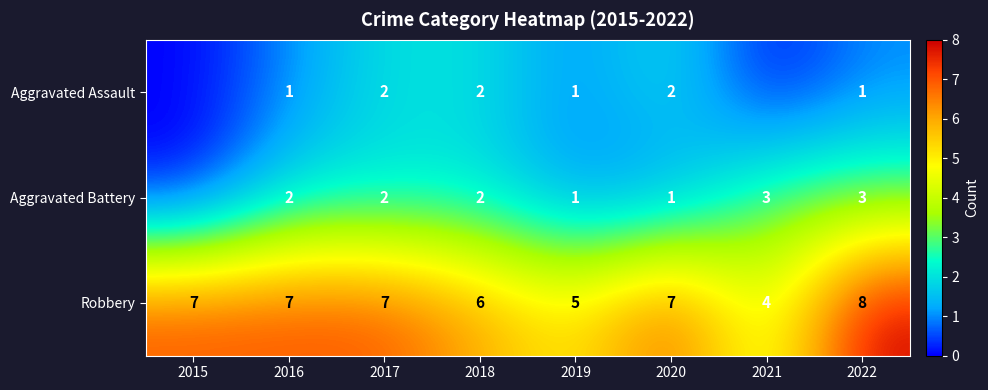

What is the total value across all series at 2017?

11